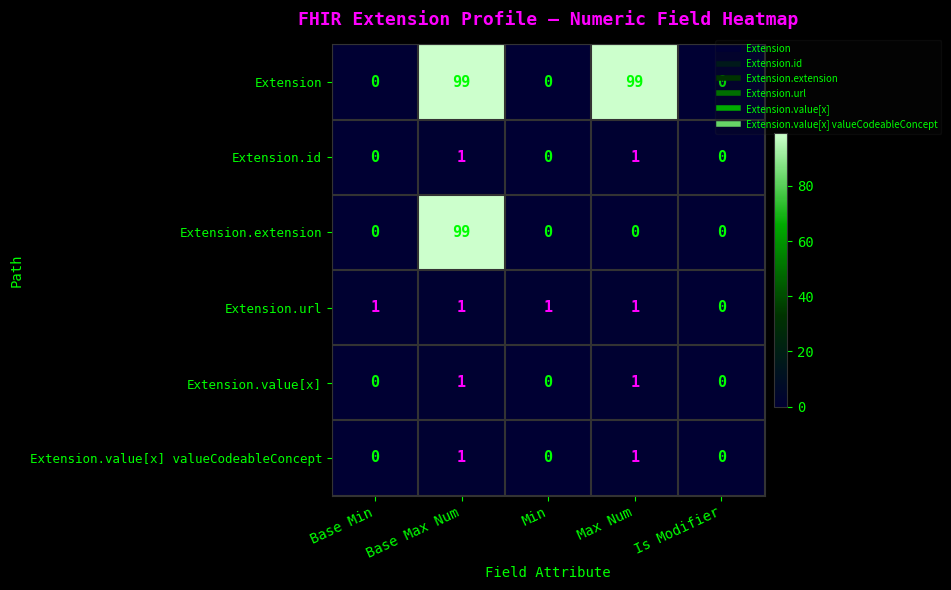

Between Base Min and Max Num, which series saw the biggest shift?

Extension